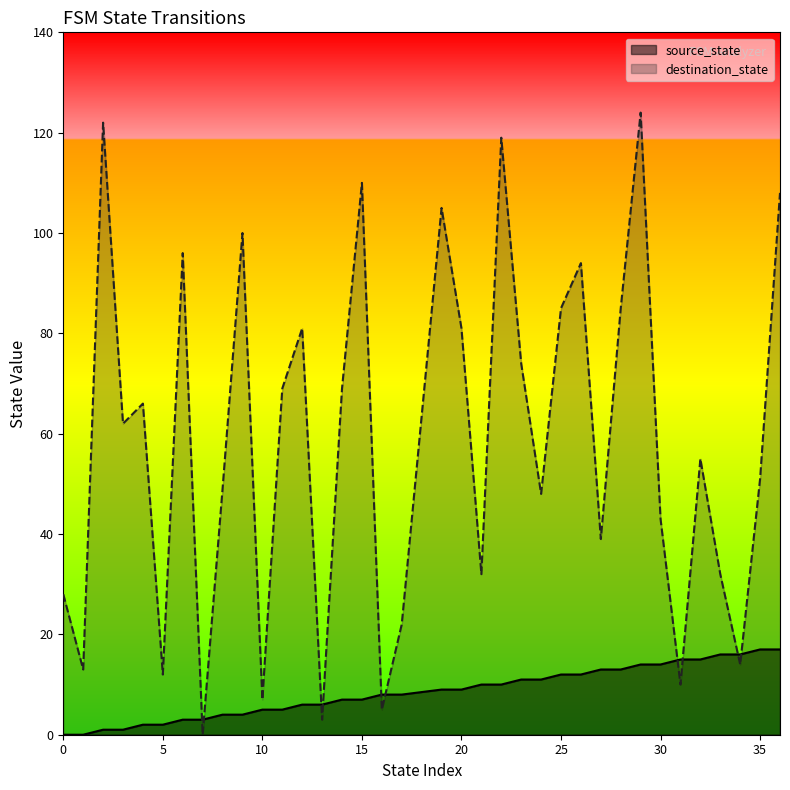

Which series reaches the minimum Y coordinate?

source_state